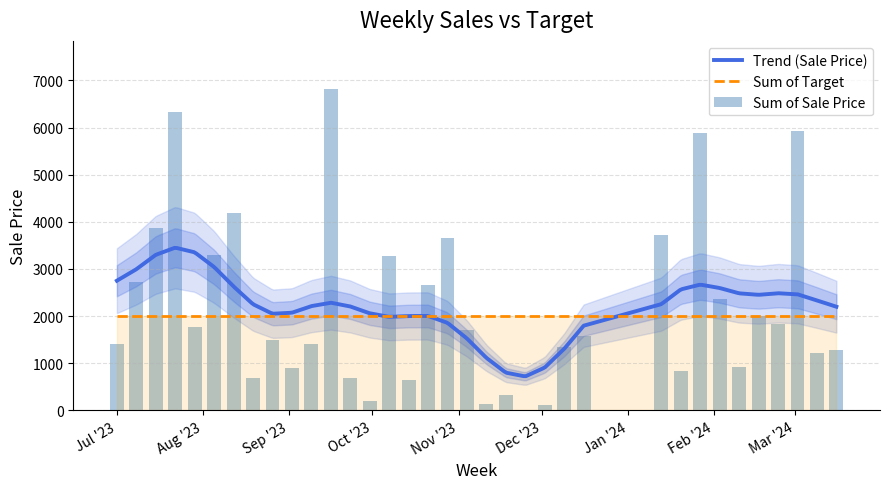

What is the difference between the maximum and minimum values?

6802.4